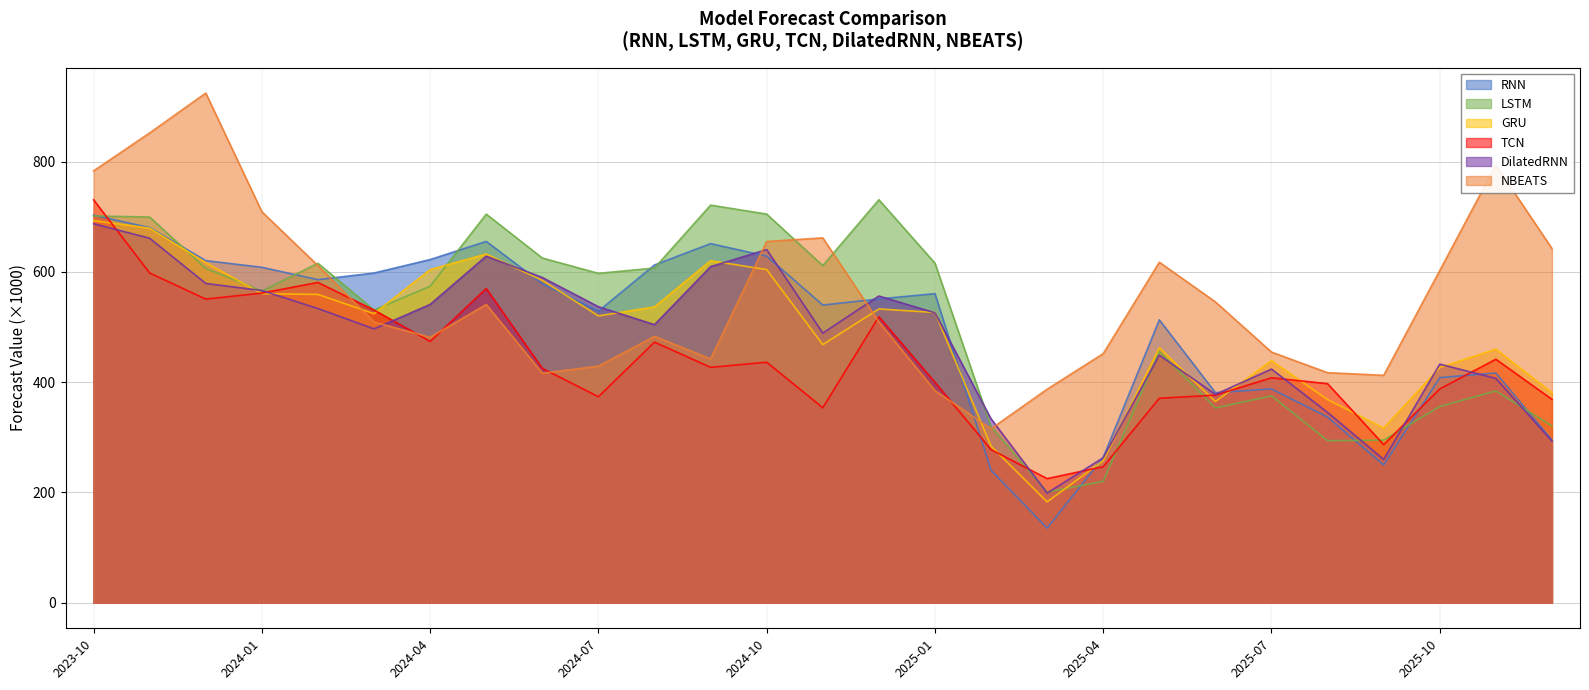

What is the label of the 23rd point from the right?

2024-02